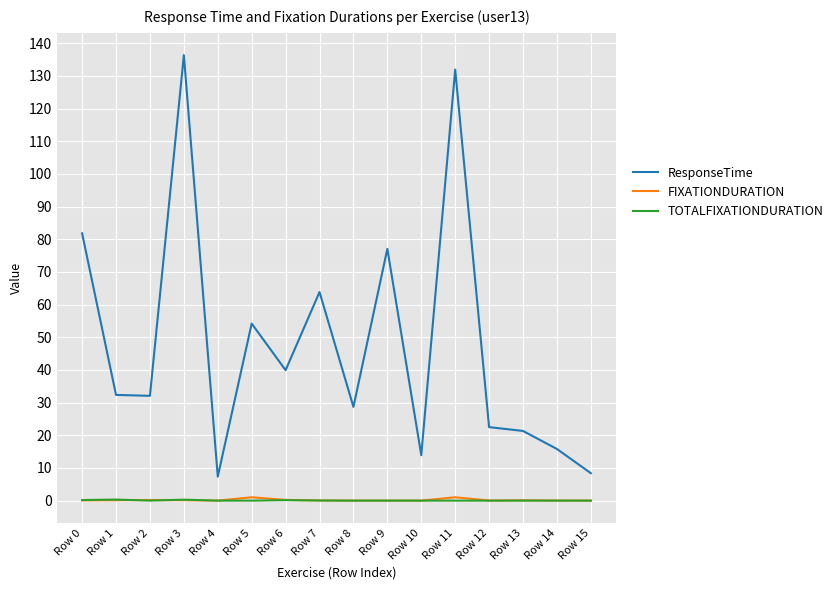

The value of FIXATIONDURATION at Row 4 is 0.0. True or false?

True